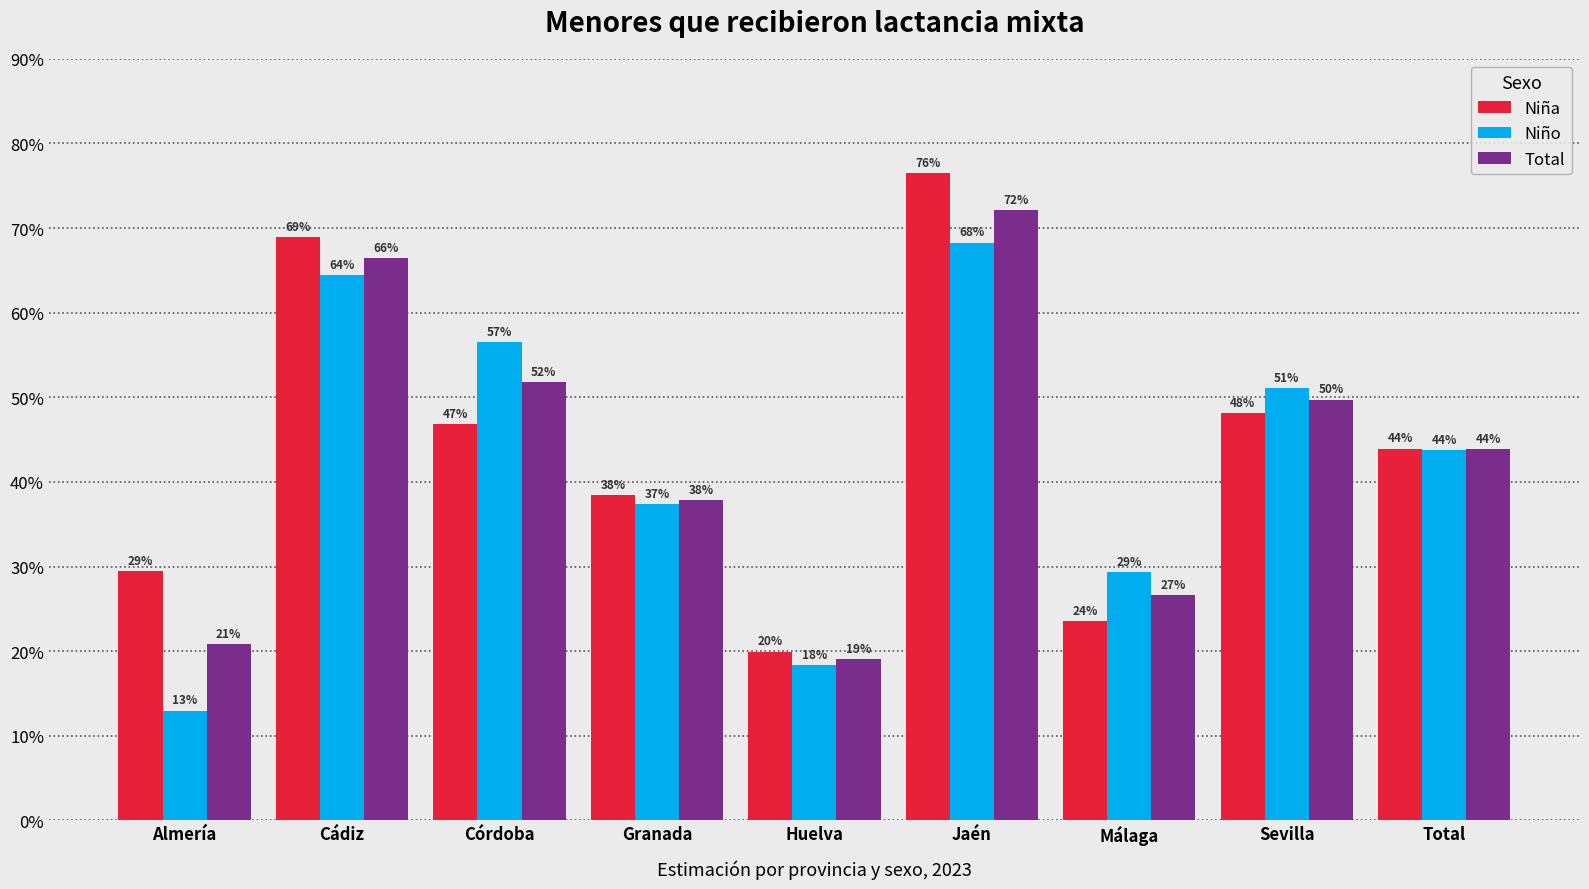

Are the bars horizontal?

No